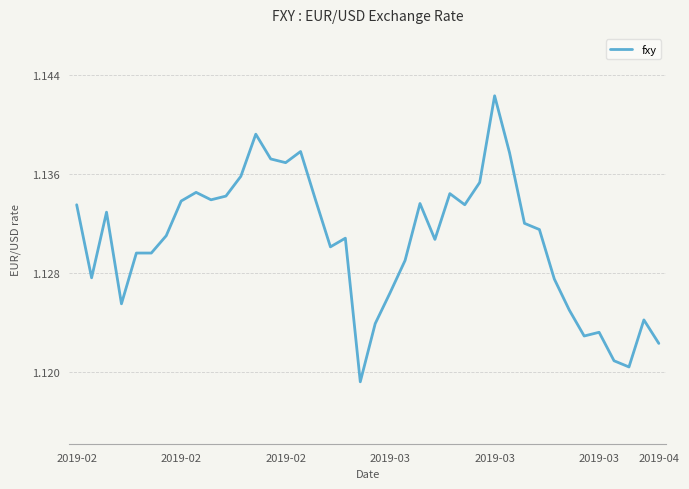

How many interior local valleys (lower than both neighbors) does the data have?

10